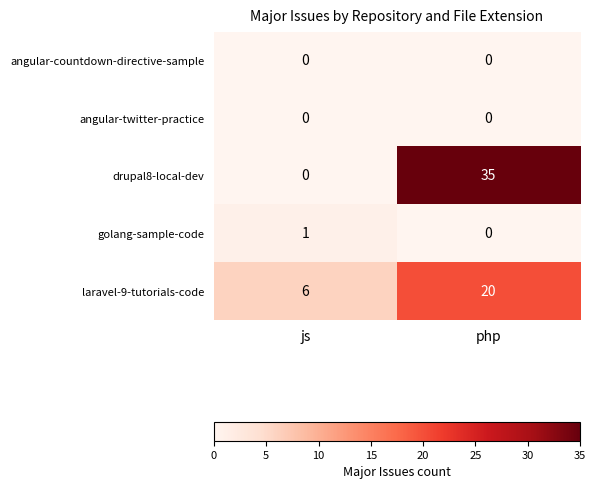

Where is drupal8-local-dev nearest to the value 17?

js